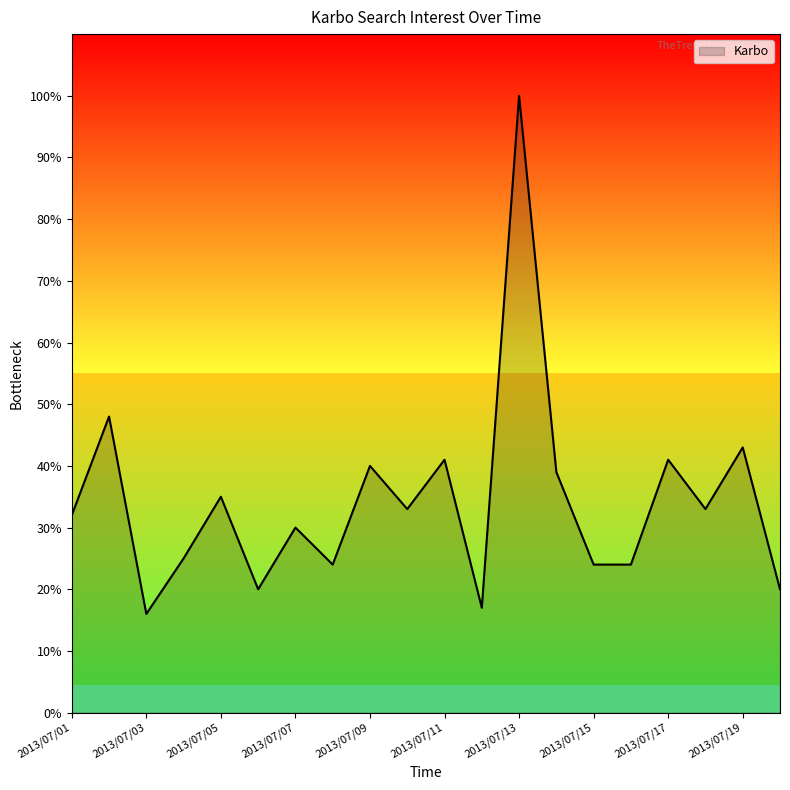

Reading left to right, transcribe all the data shown in this chart.

32	48	16	25	35	20	30	24	40	33	41	17	100	39	24	24	41	33	43	20